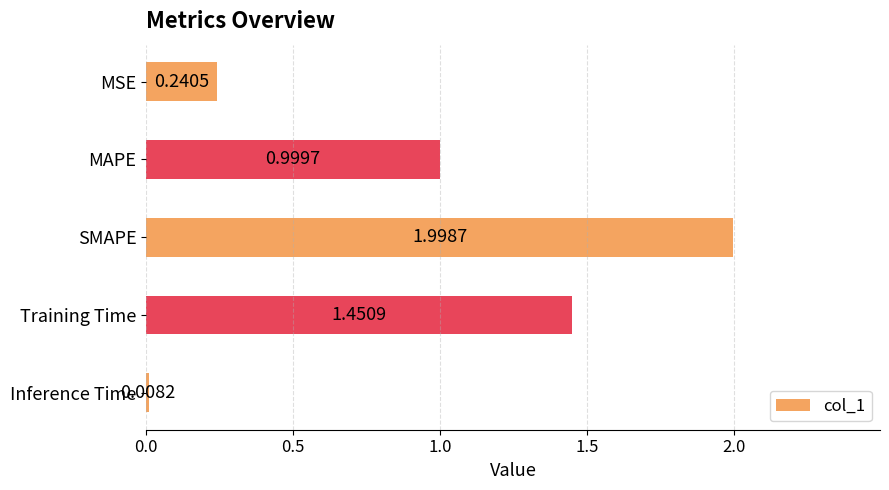

Rank the categories by value from lowest to highest.

Inference Time, MSE, MAPE, Training Time, SMAPE